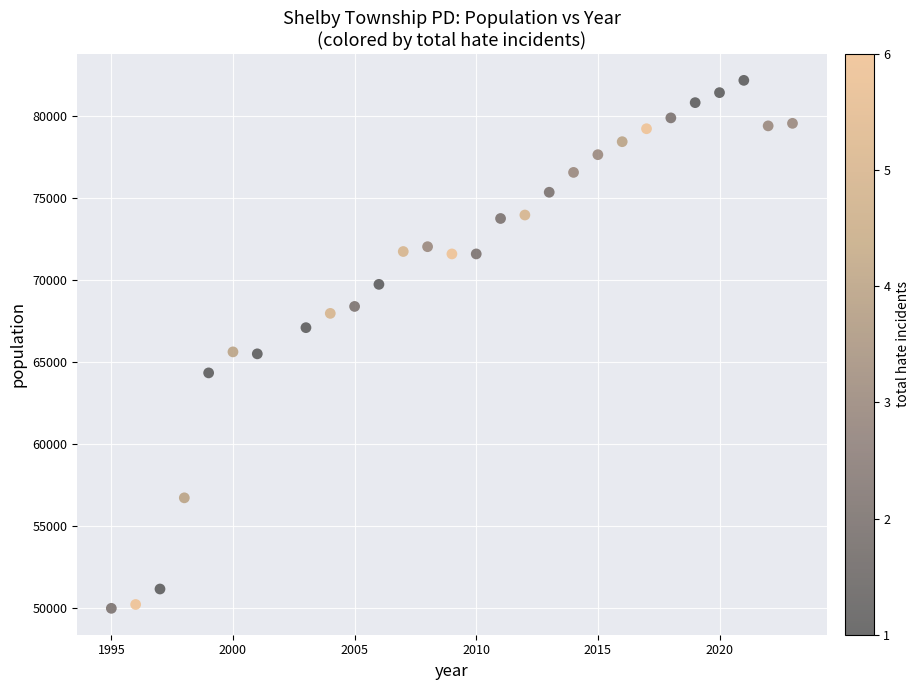

What is the range of X values (max minus min)?

28